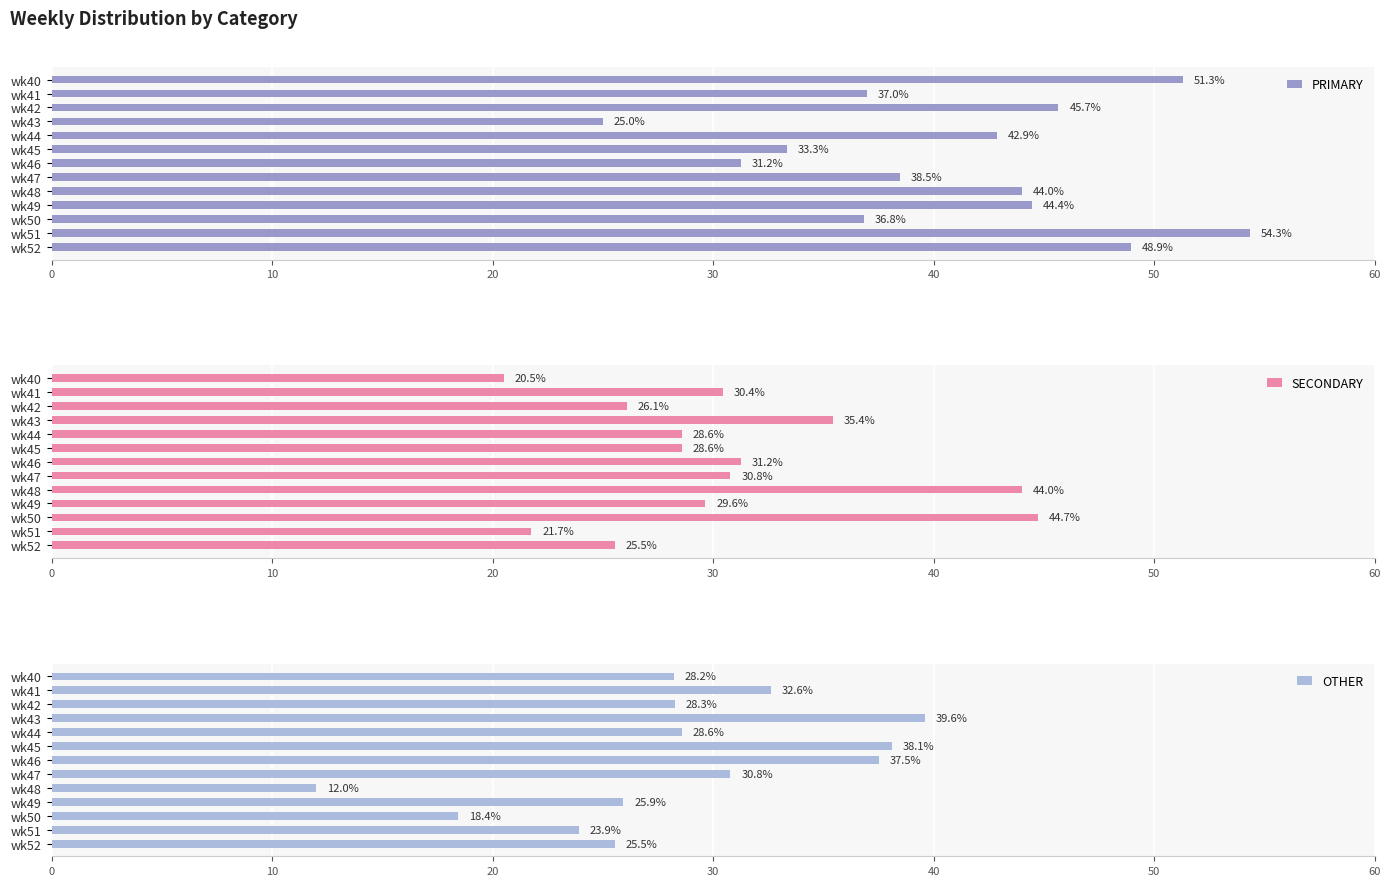

What are all the series names shown in the legend?

PRIMARY, SECONDARY, OTHER